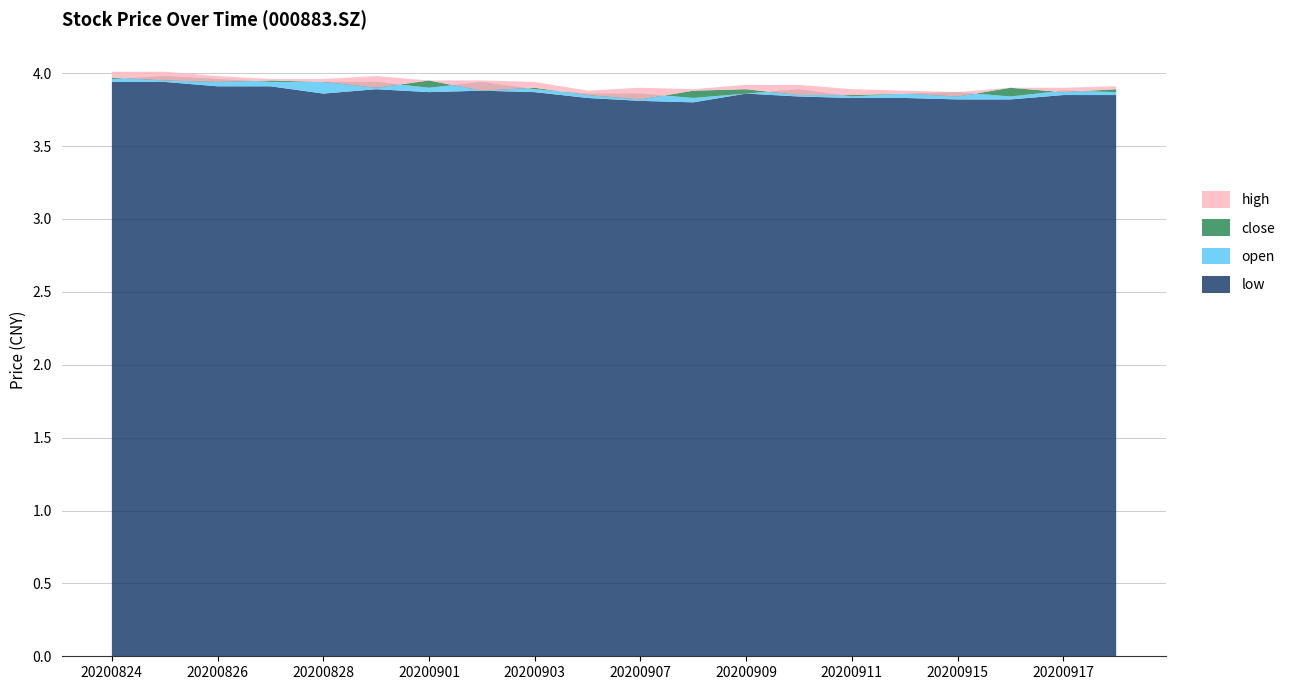

Reading left to right, extract all data points from this chart.

close: 4.0	4.0	3.9	4.0	3.9	3.9	4.0	3.9	3.9	3.9	3.8	3.9	3.9	3.9	3.9	3.9	3.8	3.9	3.9	3.9
high: 4.0	4.0	4.0	4.0	4.0	4.0	4.0	4.0	3.9	3.9	3.9	3.9	3.9	3.9	3.9	3.9	3.9	3.9	3.9	3.9
low: 3.9	3.9	3.9	3.9	3.9	3.9	3.9	3.9	3.9	3.8	3.8	3.8	3.9	3.8	3.8	3.8	3.8	3.8	3.9	3.9
open: 4.0	4.0	4.0	3.9	3.9	3.9	3.9	3.9	3.9	3.9	3.9	3.8	3.9	3.9	3.8	3.9	3.9	3.8	3.9	3.9